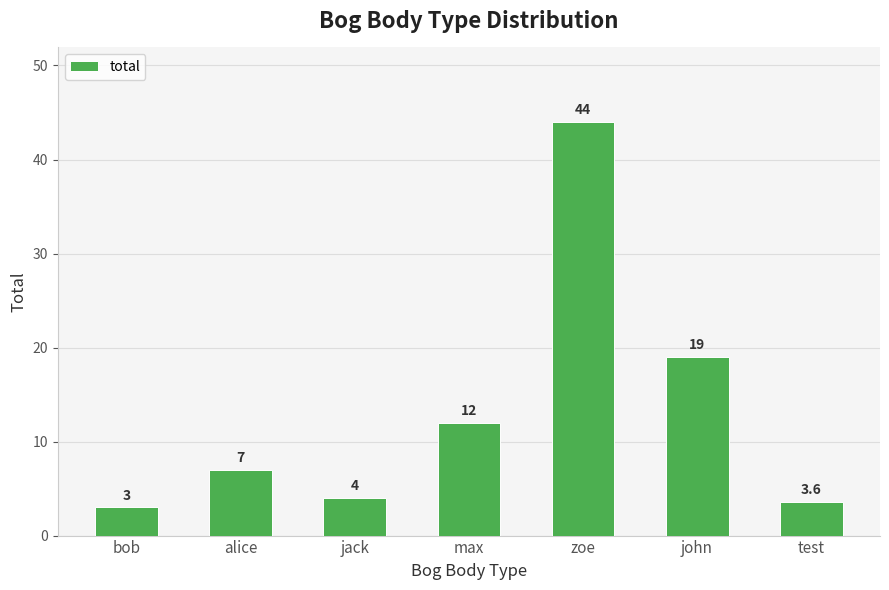

What is the sum of all values?

92.6